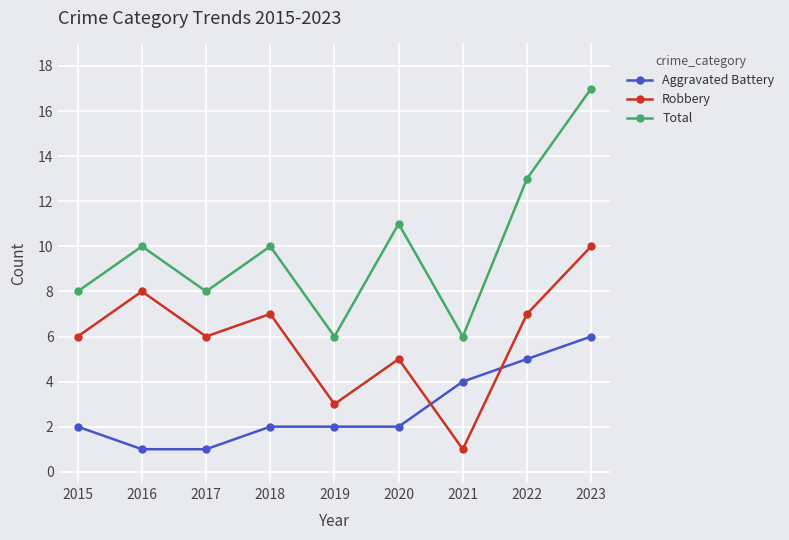

What is the maximum value for Total?

17